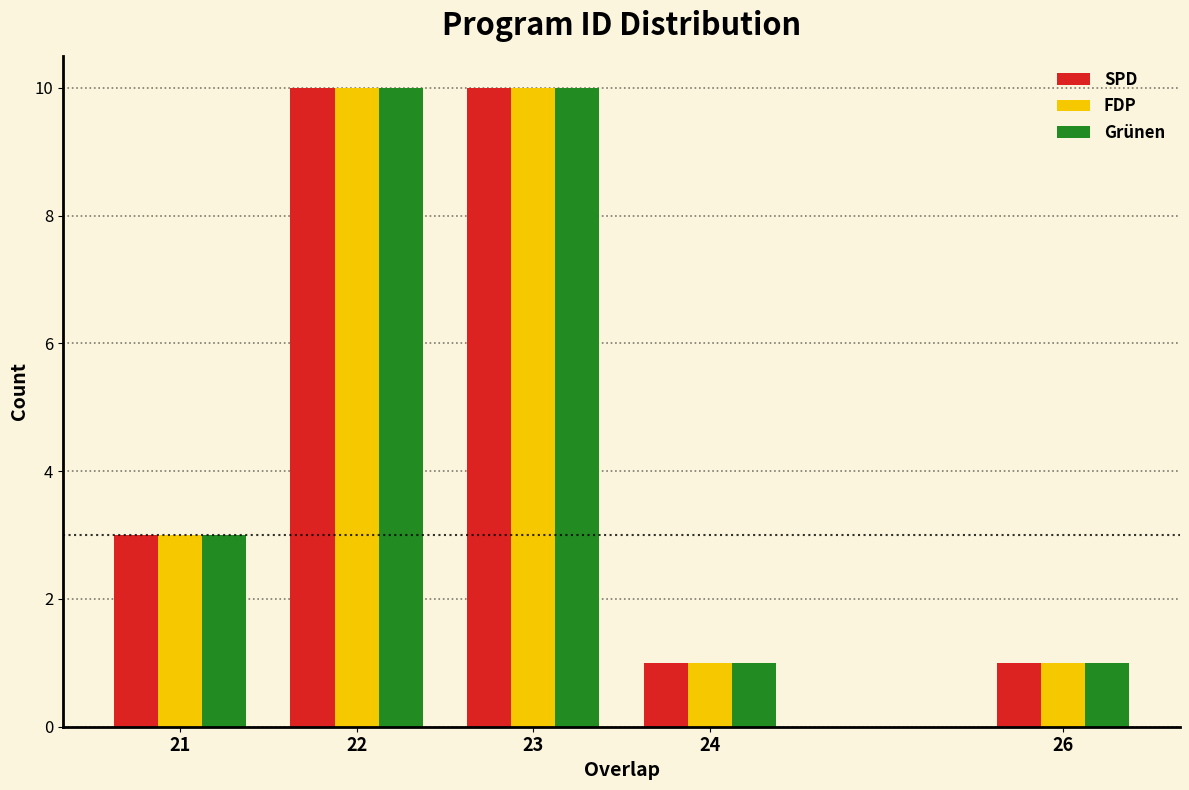

Reading left to right, transcribe all the data shown in this chart.

SPD: 3	10	10	1	1
FDP: 3	10	10	1	1
Grünen: 3	10	10	1	1